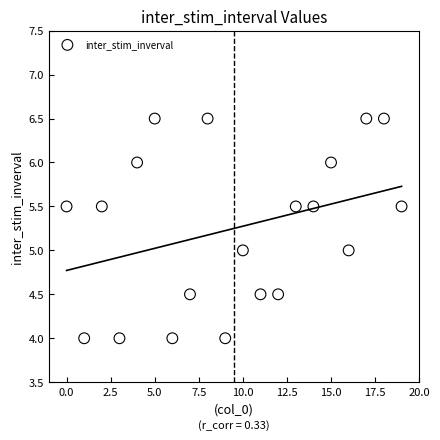

What is the range of Y values (max minus min)?

2.5